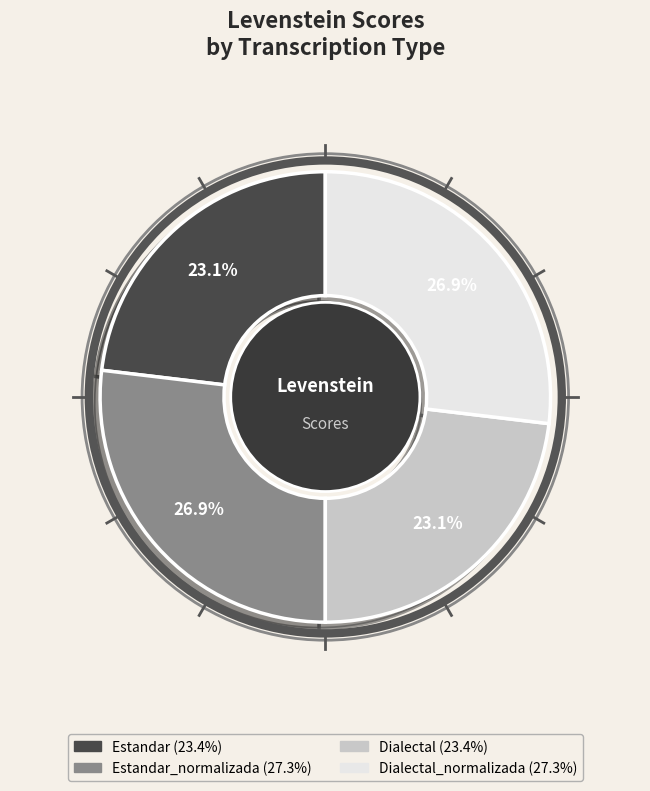

Does any single category account for the majority?

No